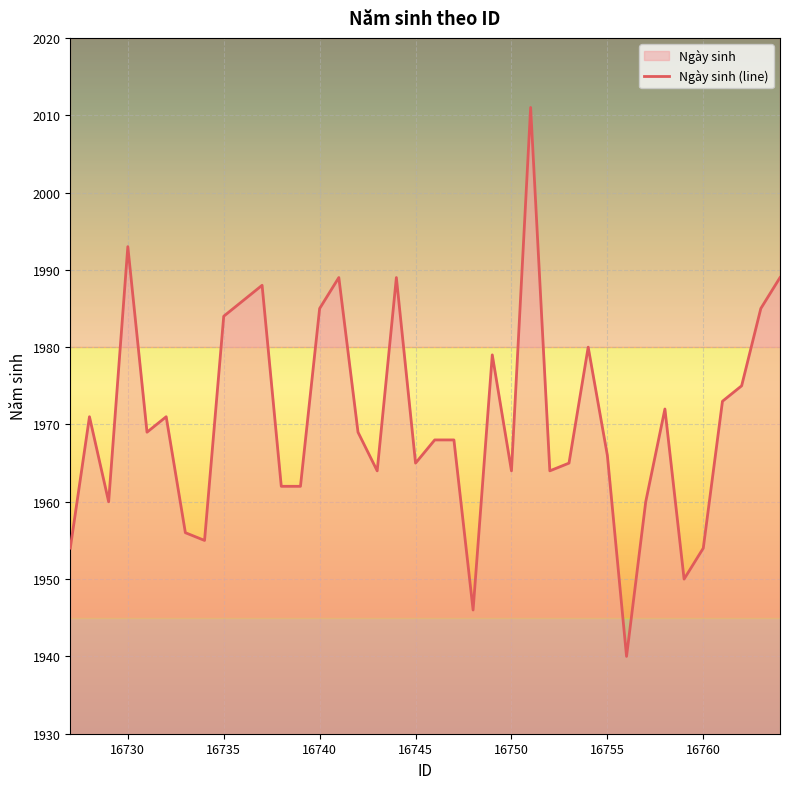

What is the difference between the maximum and minimum values?

71